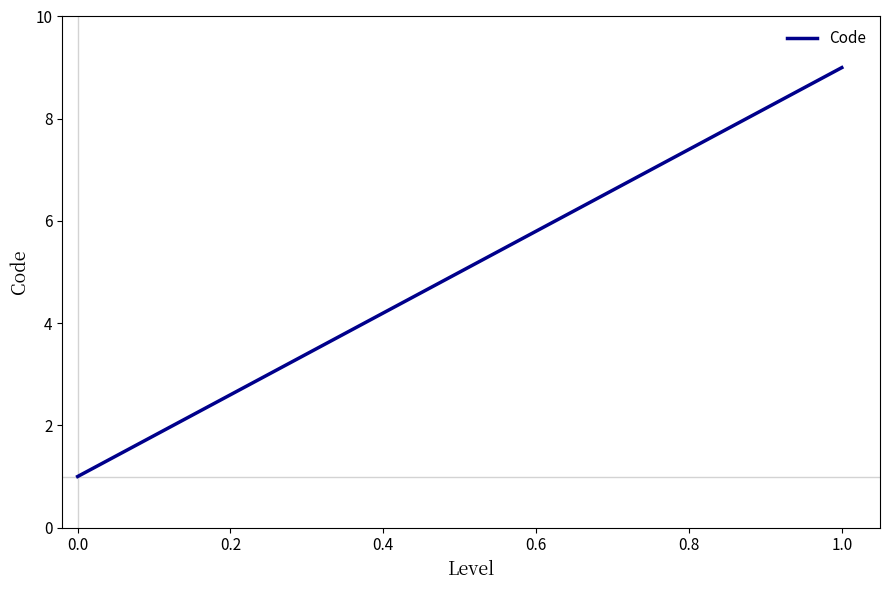

What is the greatest value displayed?

9